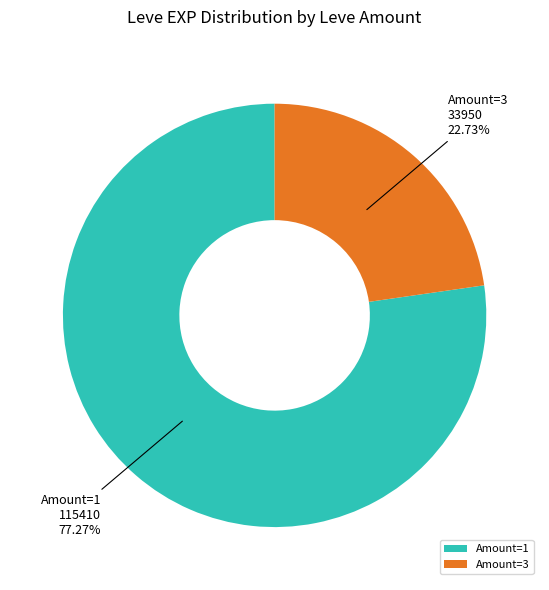

Which has a higher value, Amount=3 or Amount=1?

Amount=1